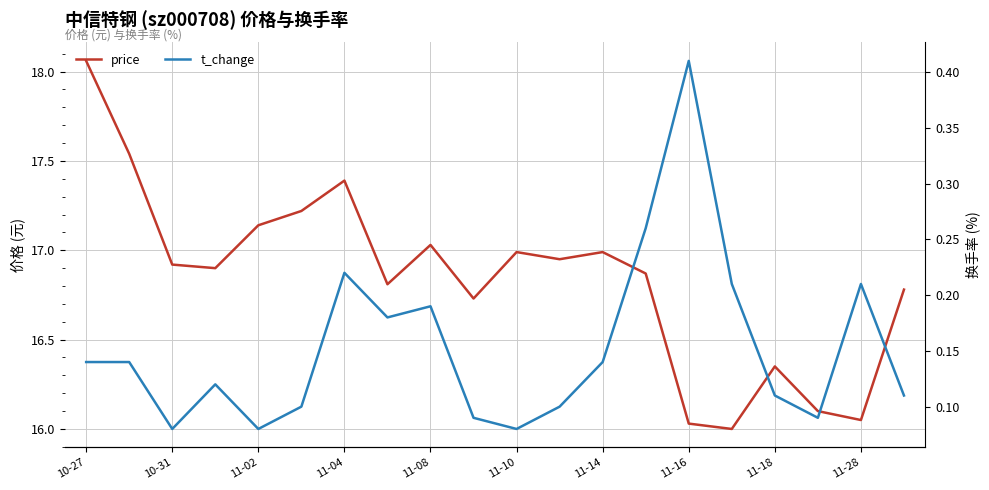

What is the difference between the maximum and minimum values in the t_change series?

0.3